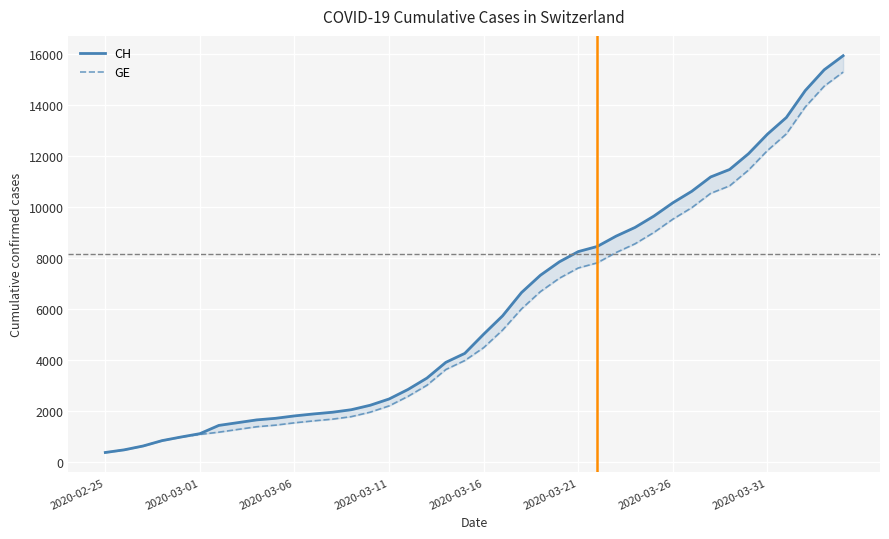

How many lines are shown in the chart?

2